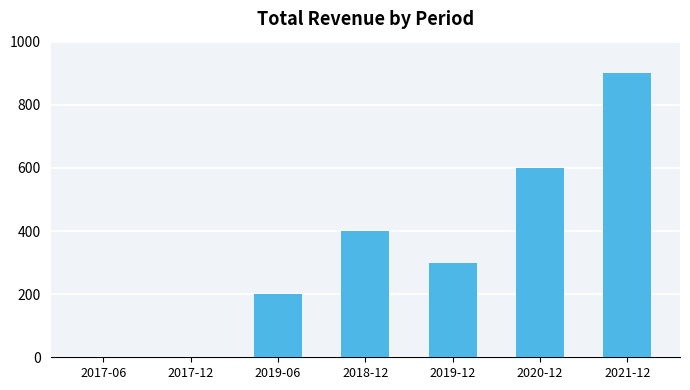

The value at 2018-12 is 222. True or false?

False